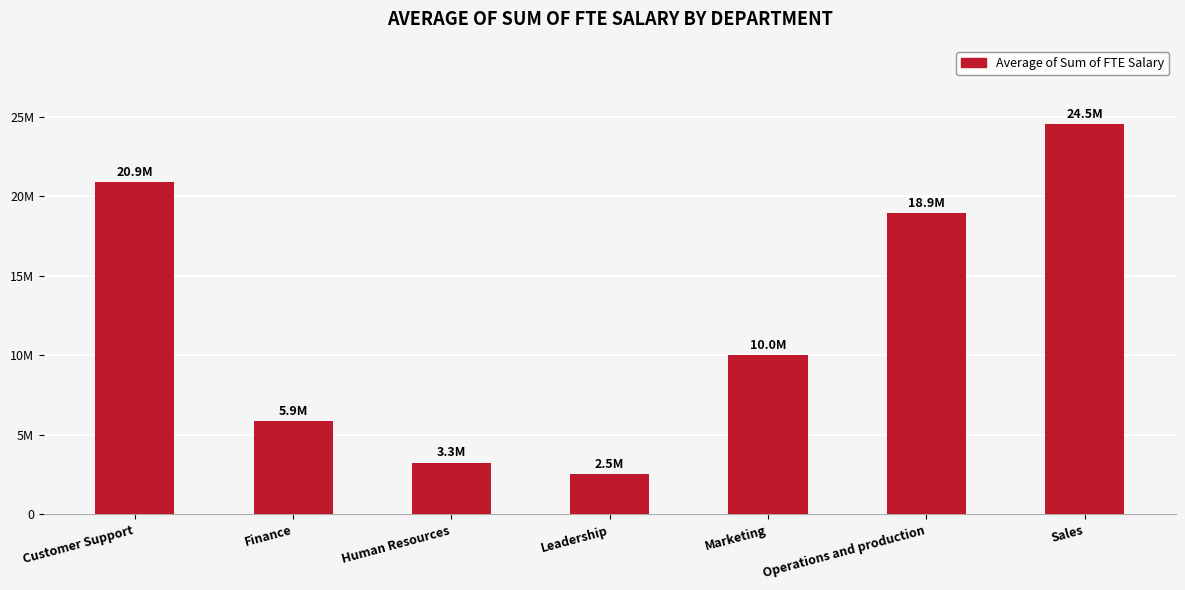

Which has a higher value, Human Resources or Customer Support?

Customer Support